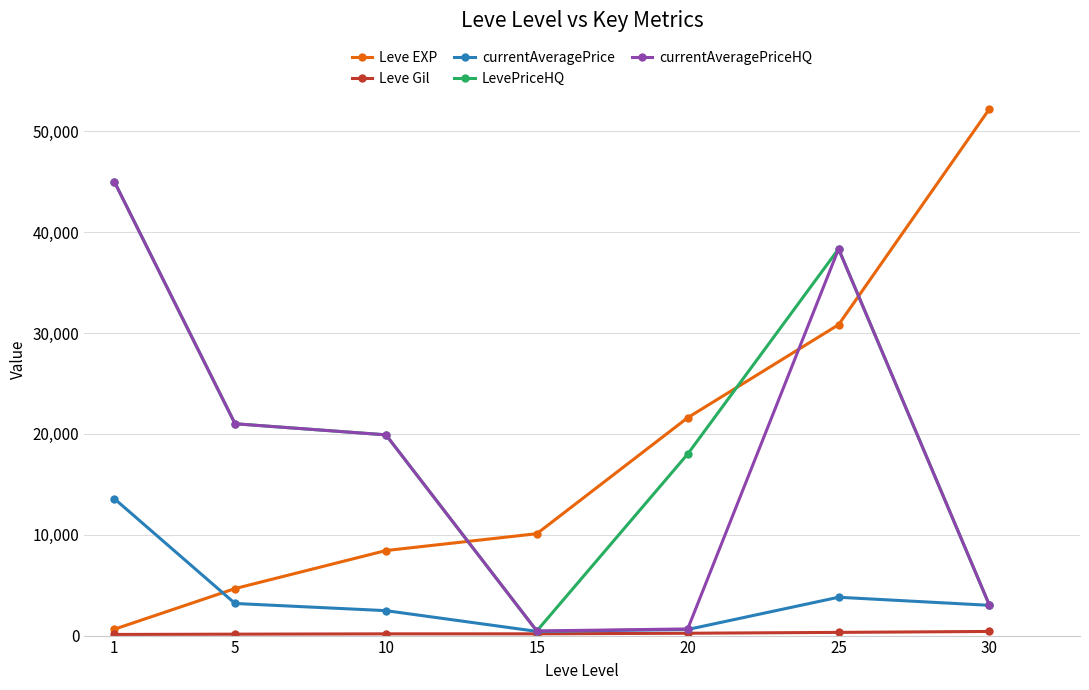

Does the chart display data point markers on the line(s)?

Yes